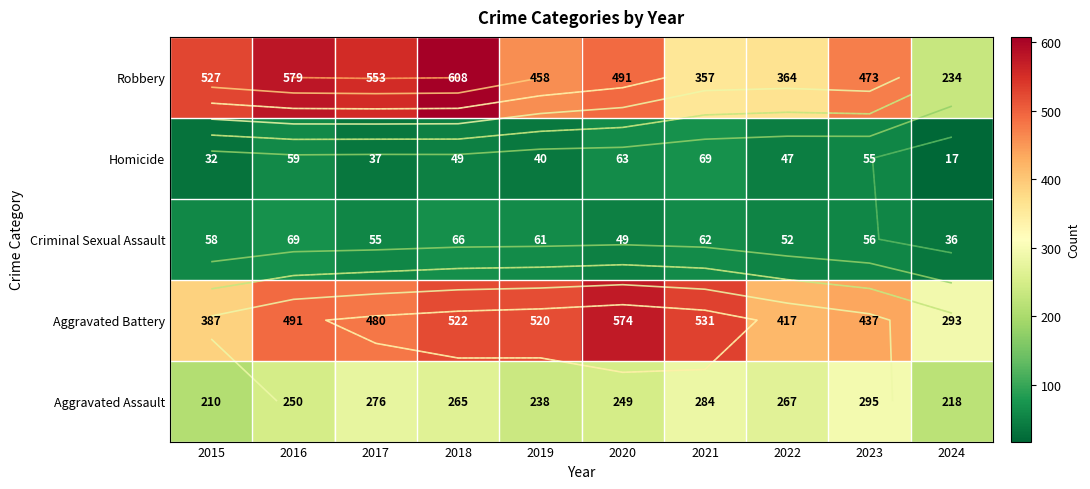

How many data points in Aggravated Battery are above 491?

4